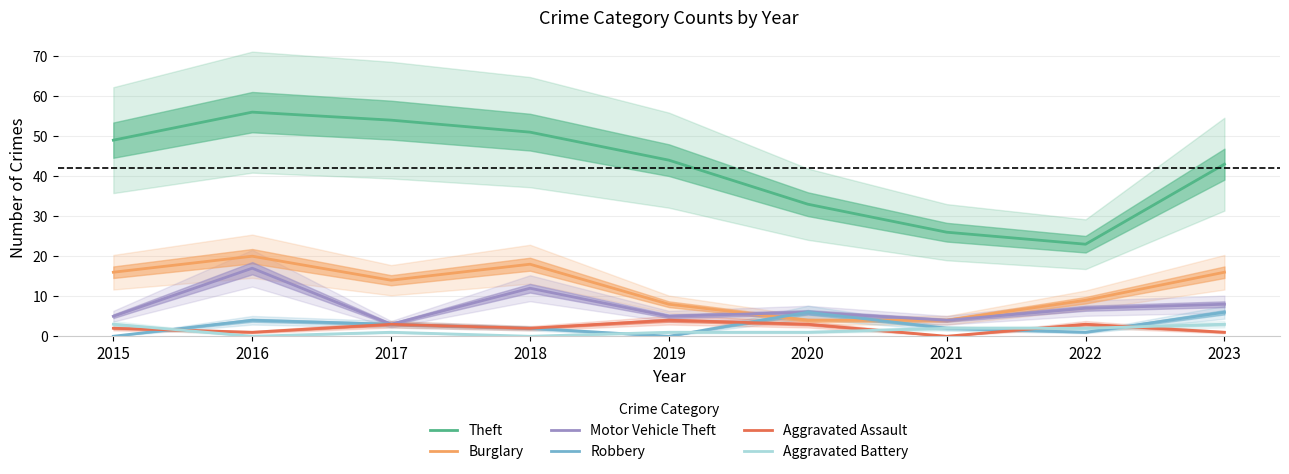

Is it true that Motor Vehicle Theft equals 11 at 2016?

False